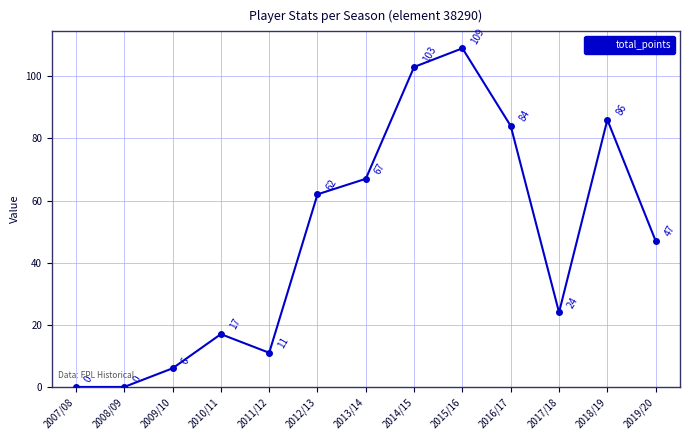

How many values are above zero?

11